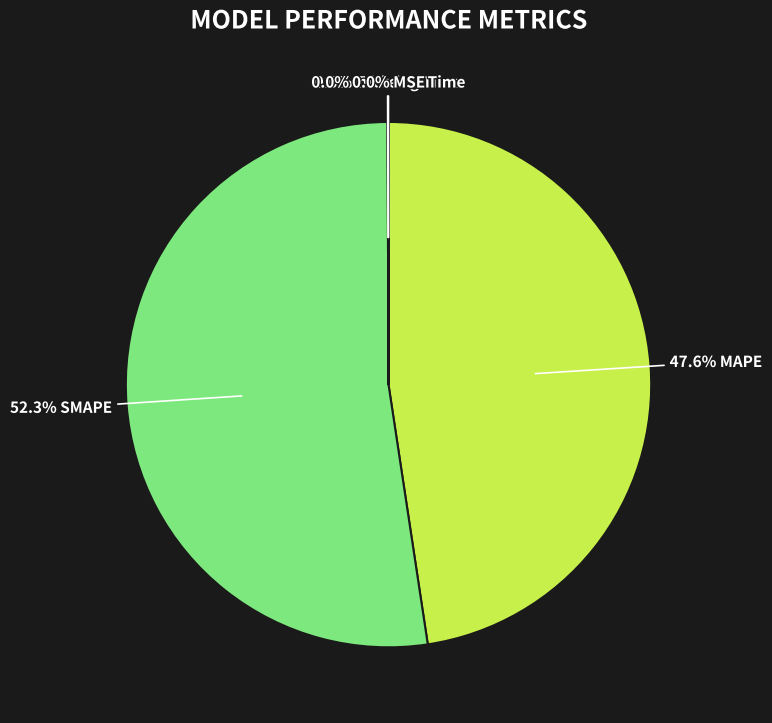

To the nearest percent, what is the average slice percentage?

20%